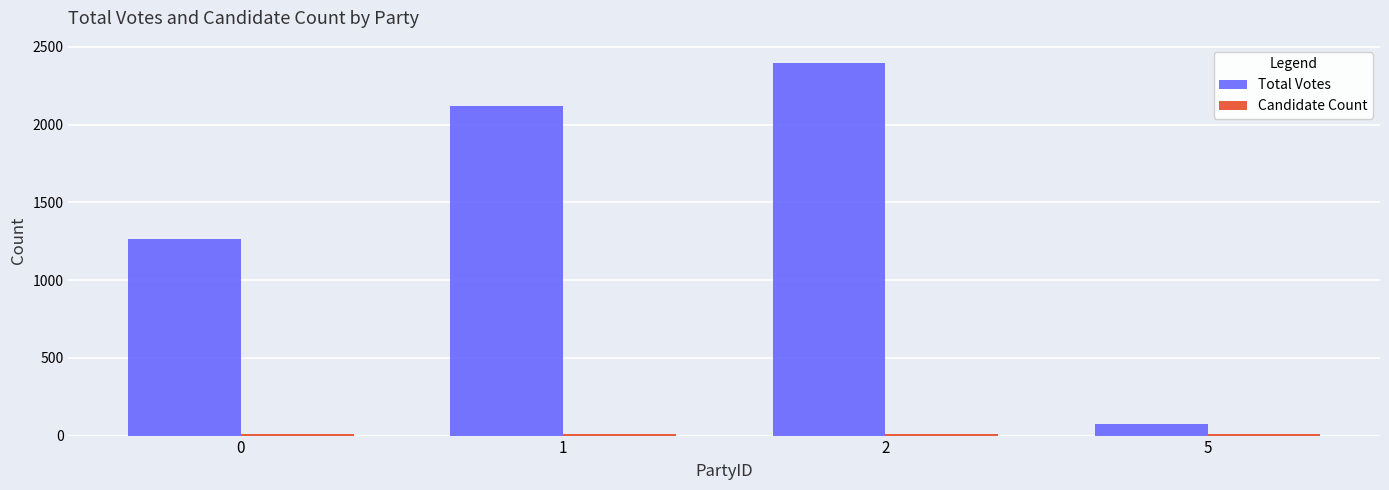

How many distinct data groups are displayed?

2